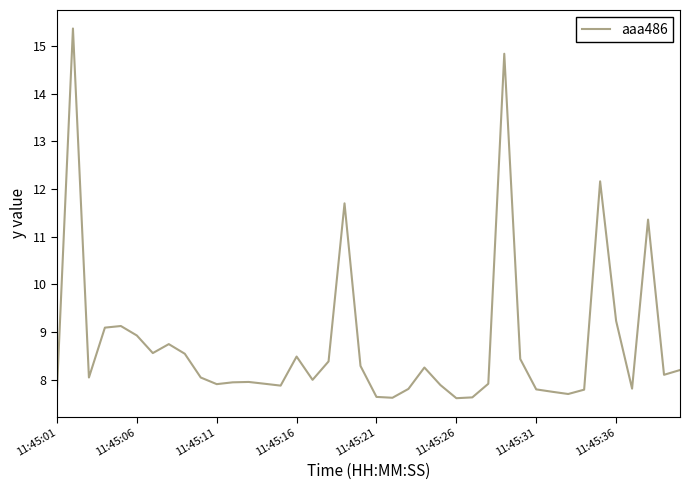

What is the greatest value displayed?

15.4